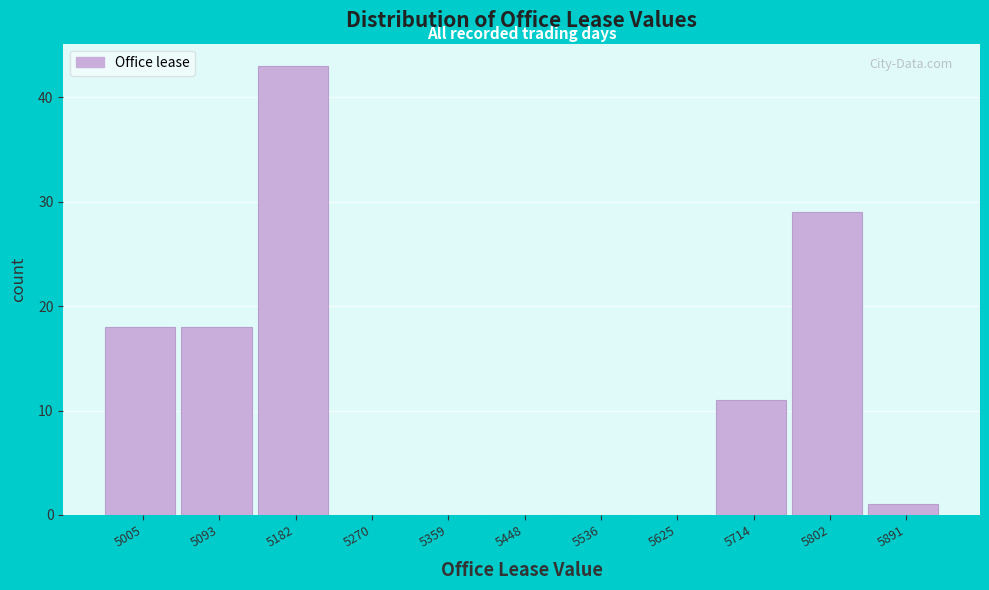

Reading right to left, what are all the values shown in this chart?

5891=1	5802=29	5714=11	5625=0	5536=0	5448=0	5359=0	5270=0	5182=43	5093=18	5005=18